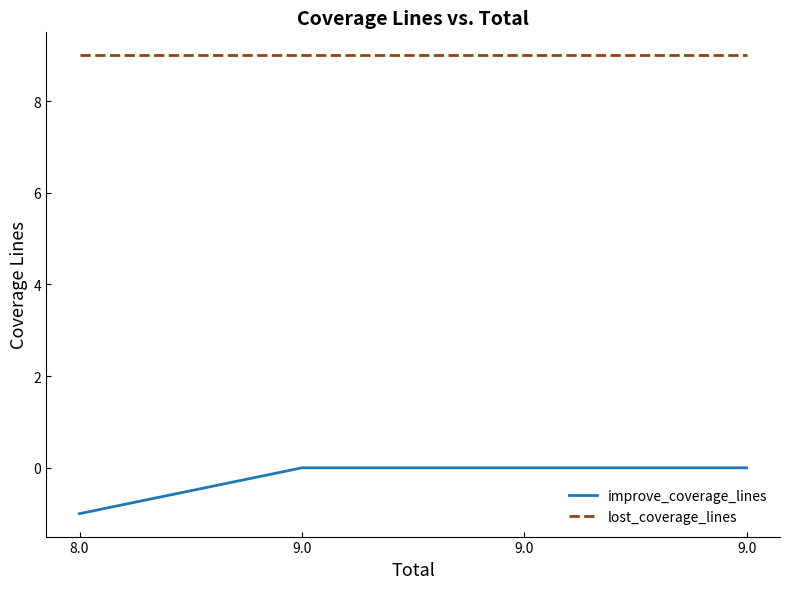

How many series are shown in this chart?

2